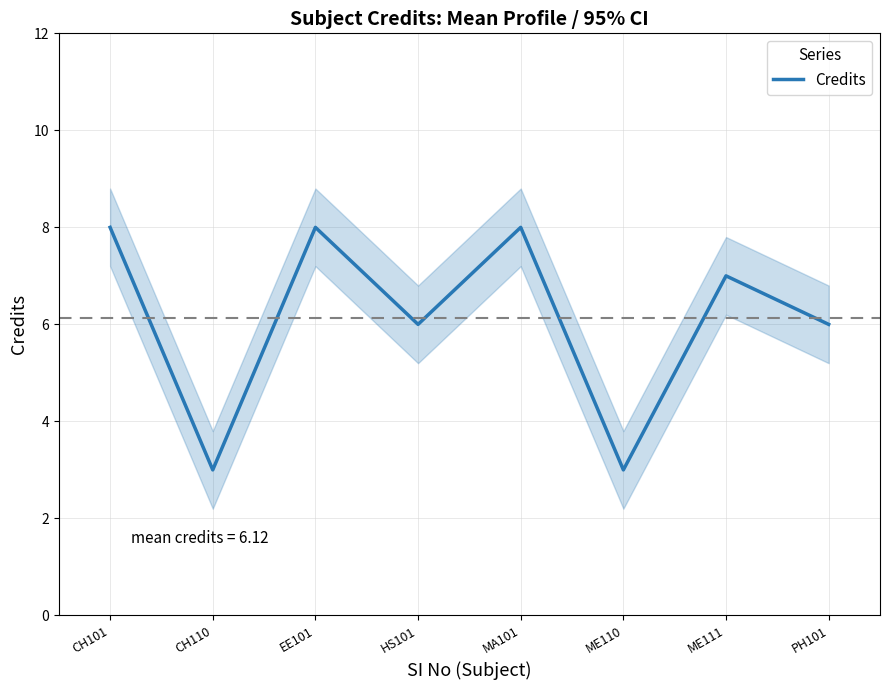

Rank the categories by value from lowest to highest.

CH110, ME110, HS101, PH101, ME111, CH101, EE101, MA101